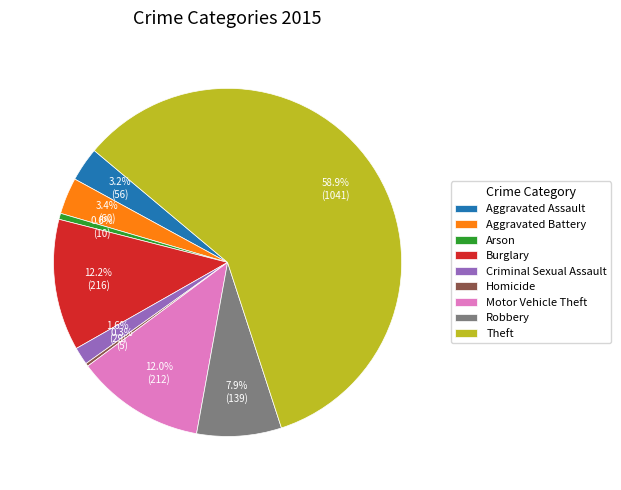

Between Motor Vehicle Theft and Robbery, which is larger?

Motor Vehicle Theft